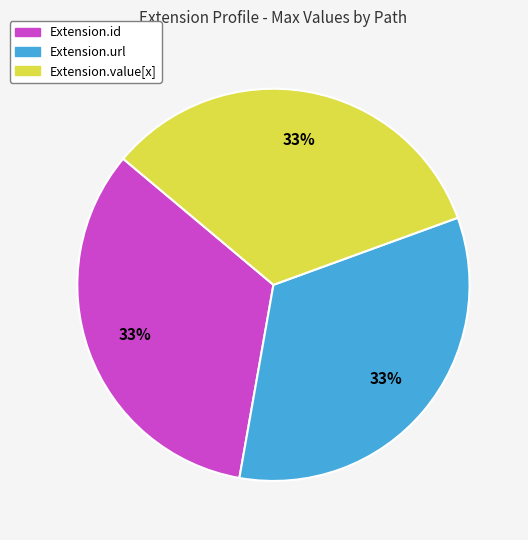

Is there any slice that represents more than half of the pie?

No